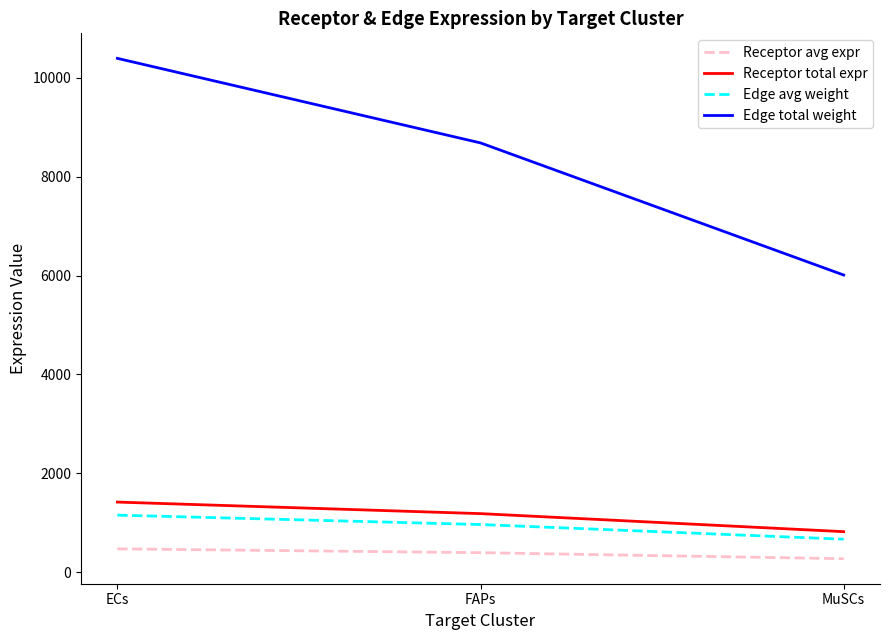

Which series changed the most between FAPs and MuSCs?

Edge total weight